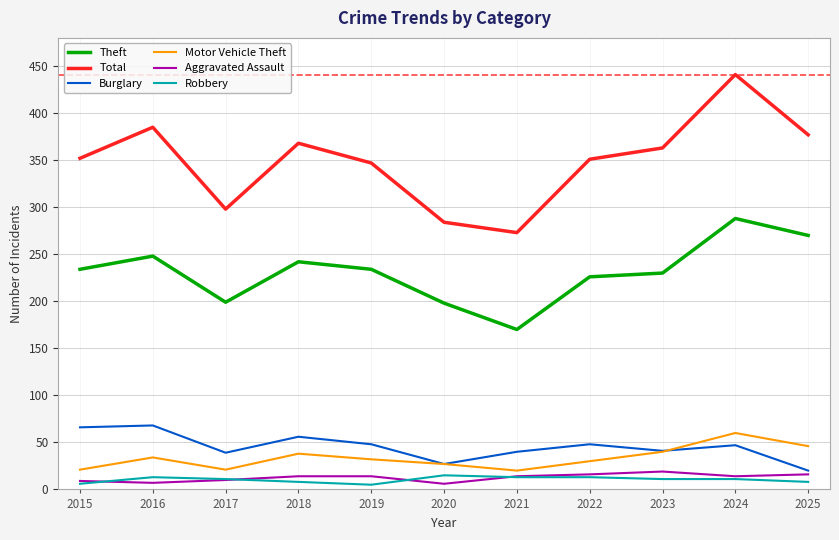

What is the sum of all Theft values?

2539